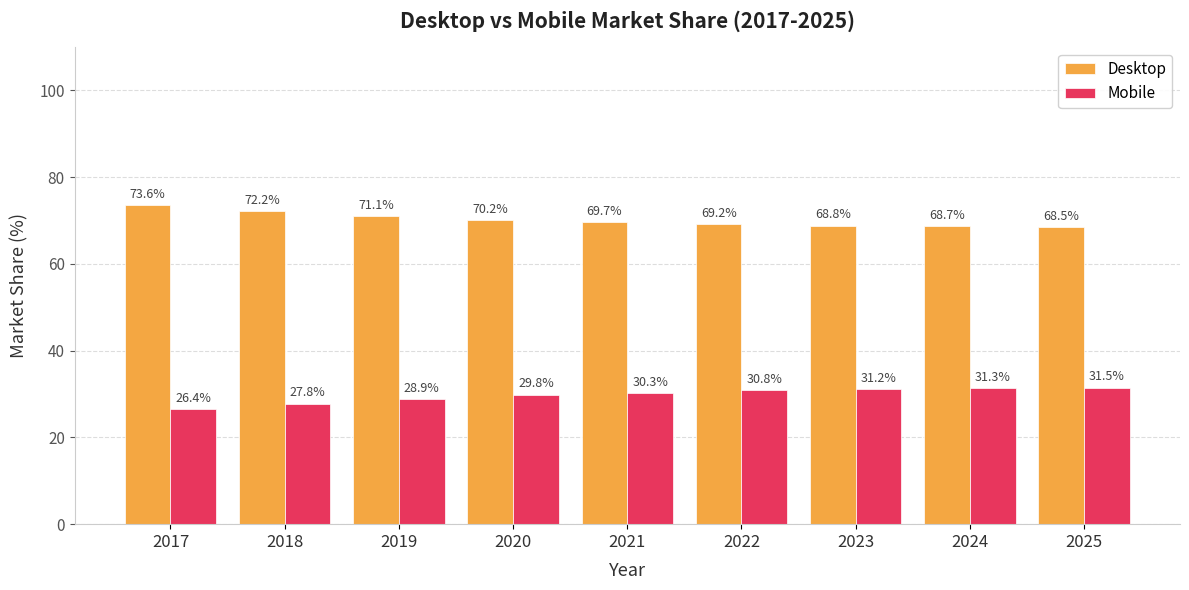

What is the smallest value displayed?

26.4